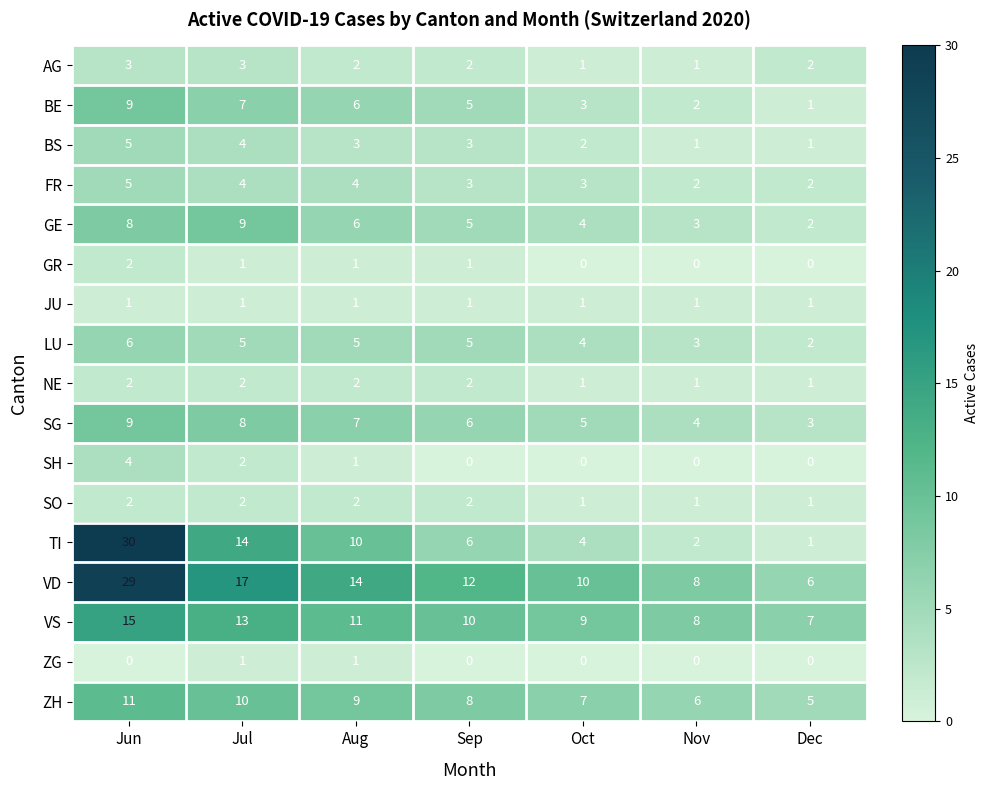

At which label does TI reach its peak?

Jun